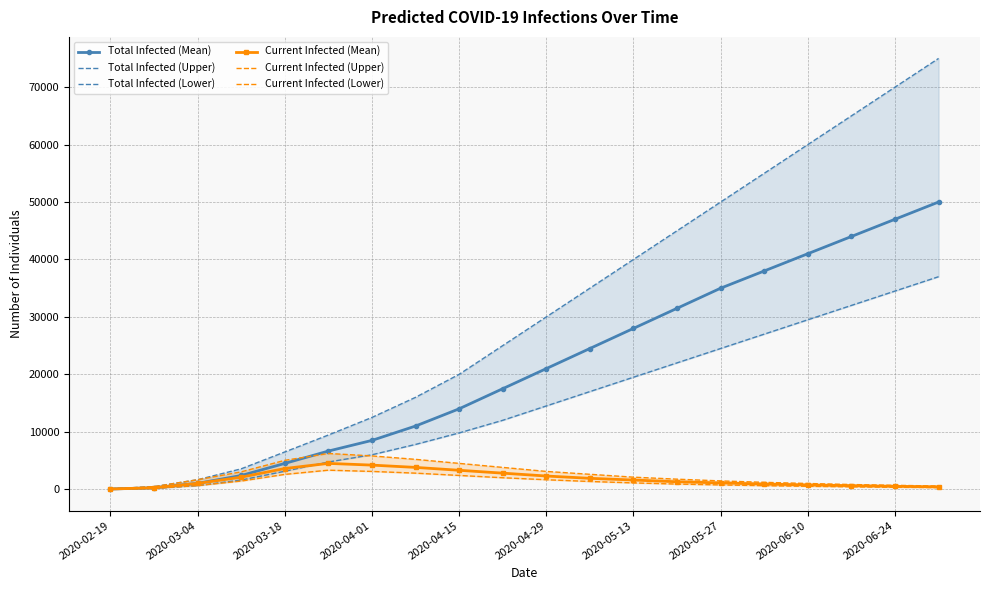

What is the maximum value shown in the chart?

75000